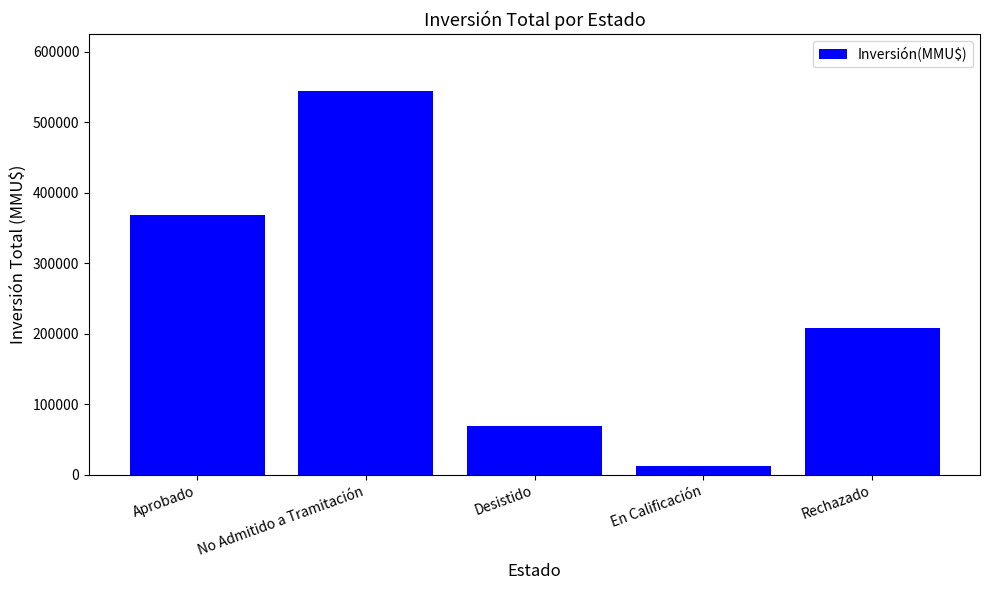

Count the number of data series in this chart.

1